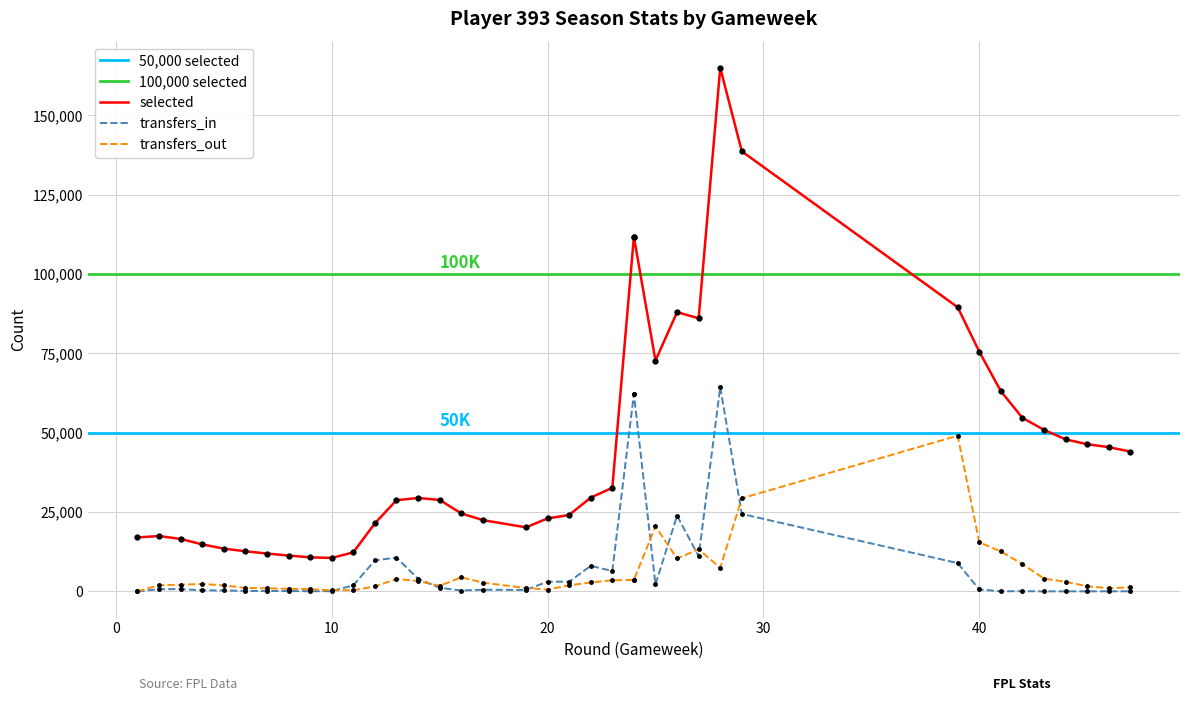

What is the approximate value of selected at 22?

29560